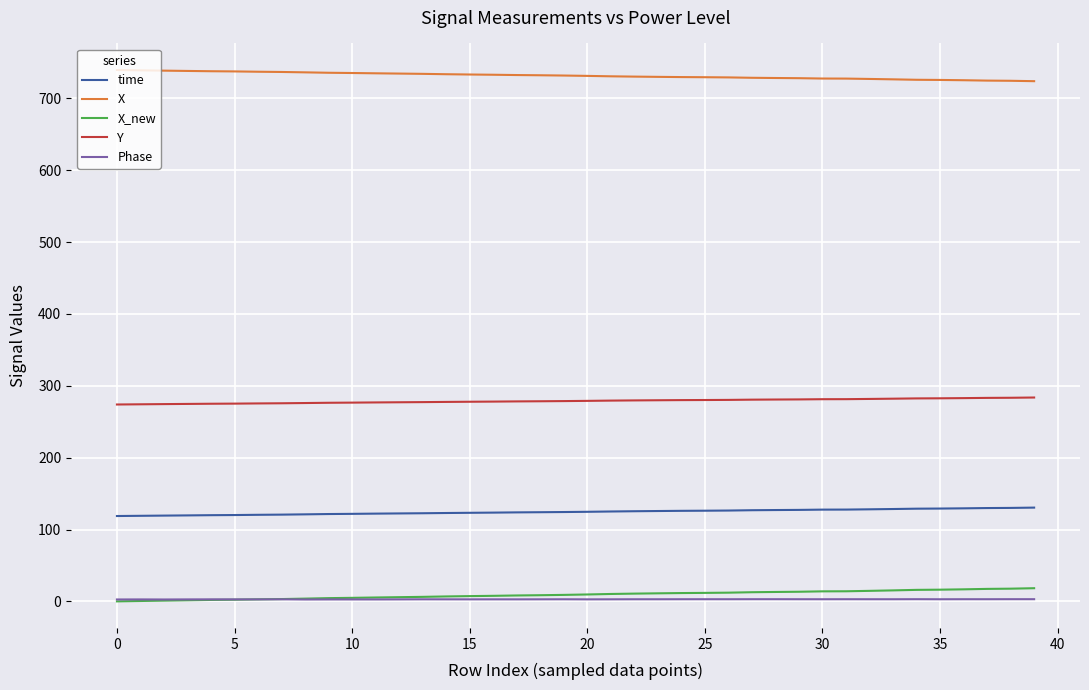

What is the highest value of the X series?

739.6